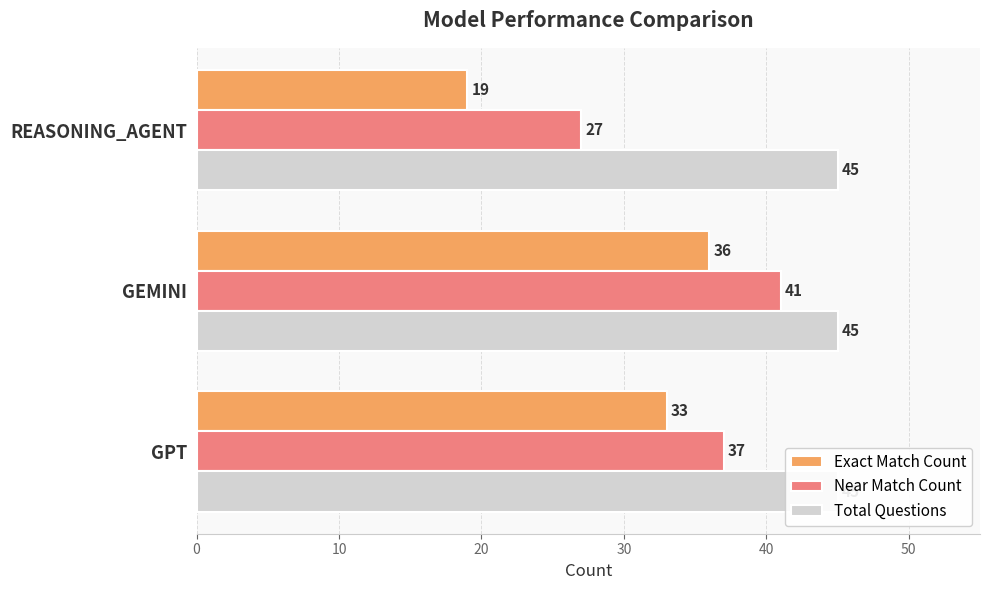

Reading right to left, what are all the values shown in this chart?

Exact Match Count: 19.0	36.0	33.0
Near Match Count: 27.0	41.0	37.0
Total Questions: 0.2	0.2	0.2